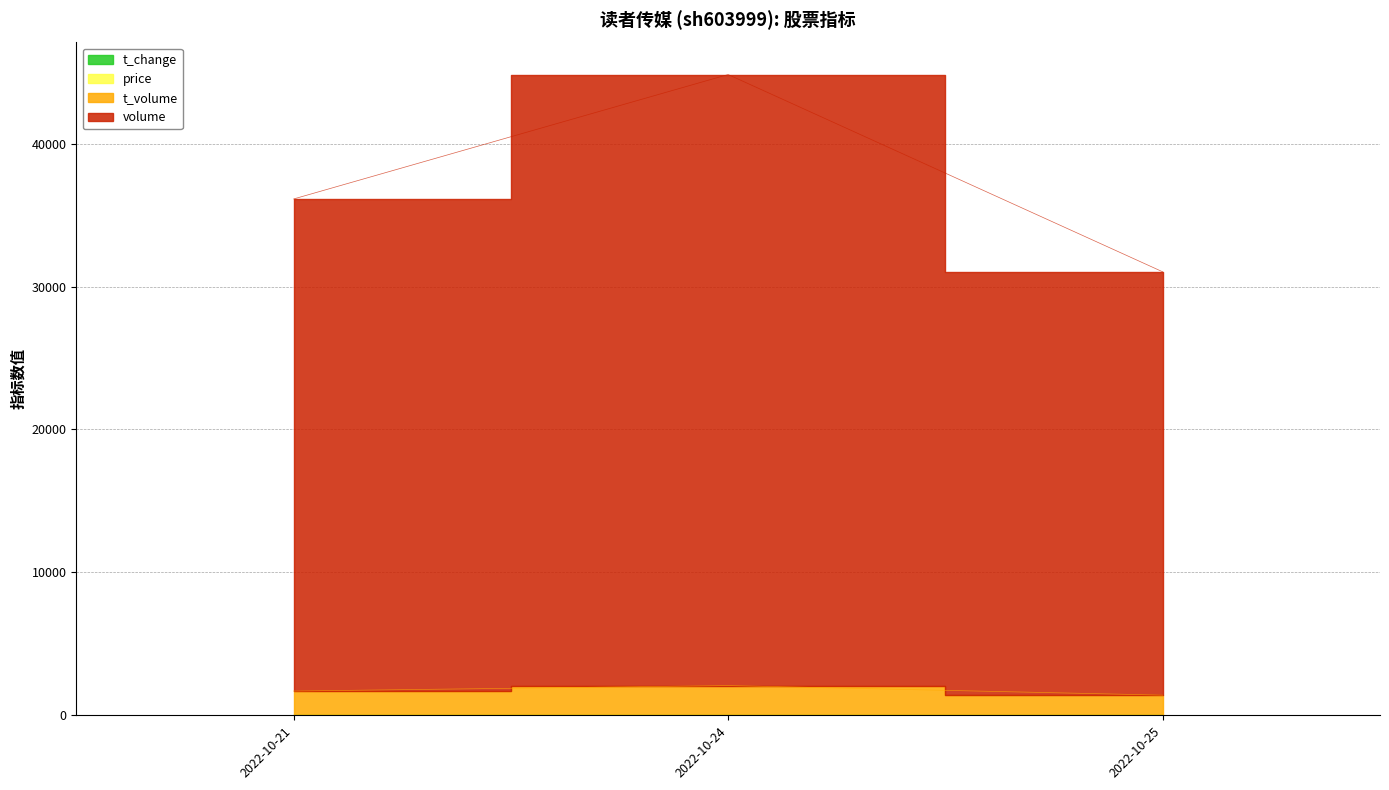

The volume series shows 49418.6 at 2022-10-21. True or false?

False